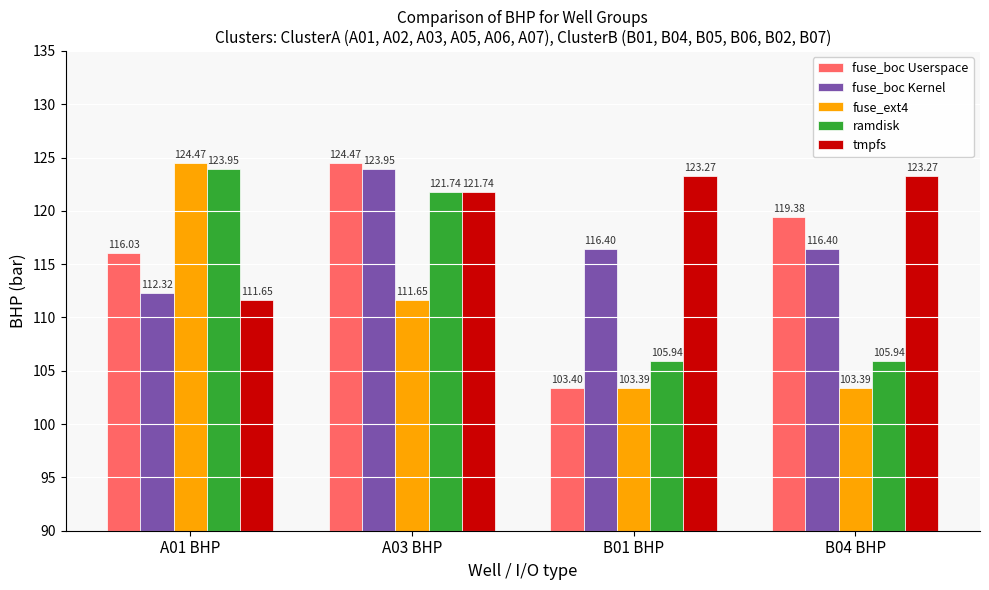

How many bars are there in each group?

5